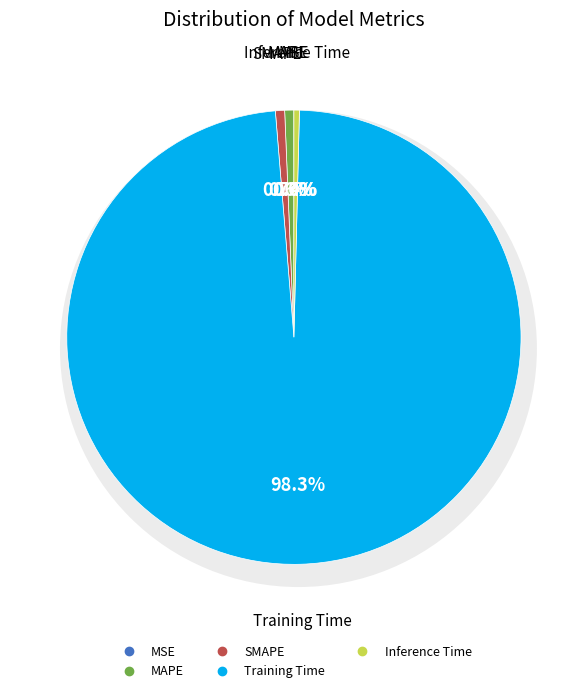

Which category has the biggest portion of the pie?

Training Time